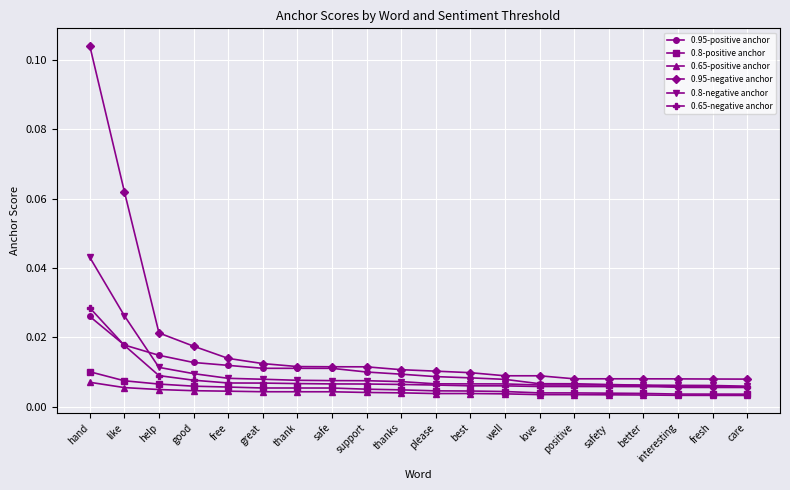

How many 0.8-positive anchor values are between 0 and 1?

20